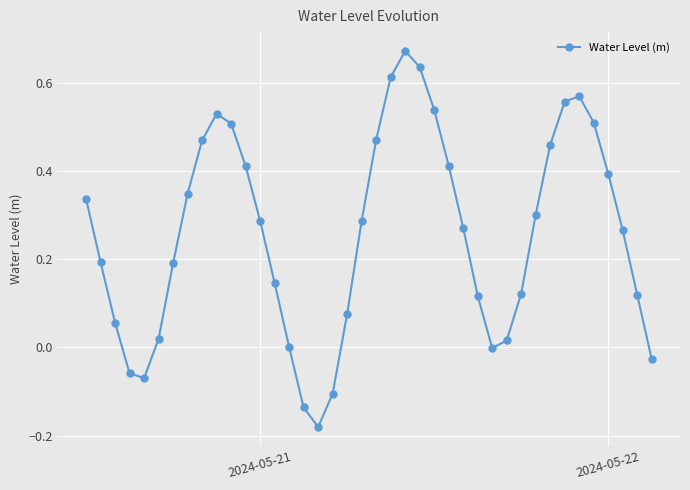

How many series are shown in this chart?

1